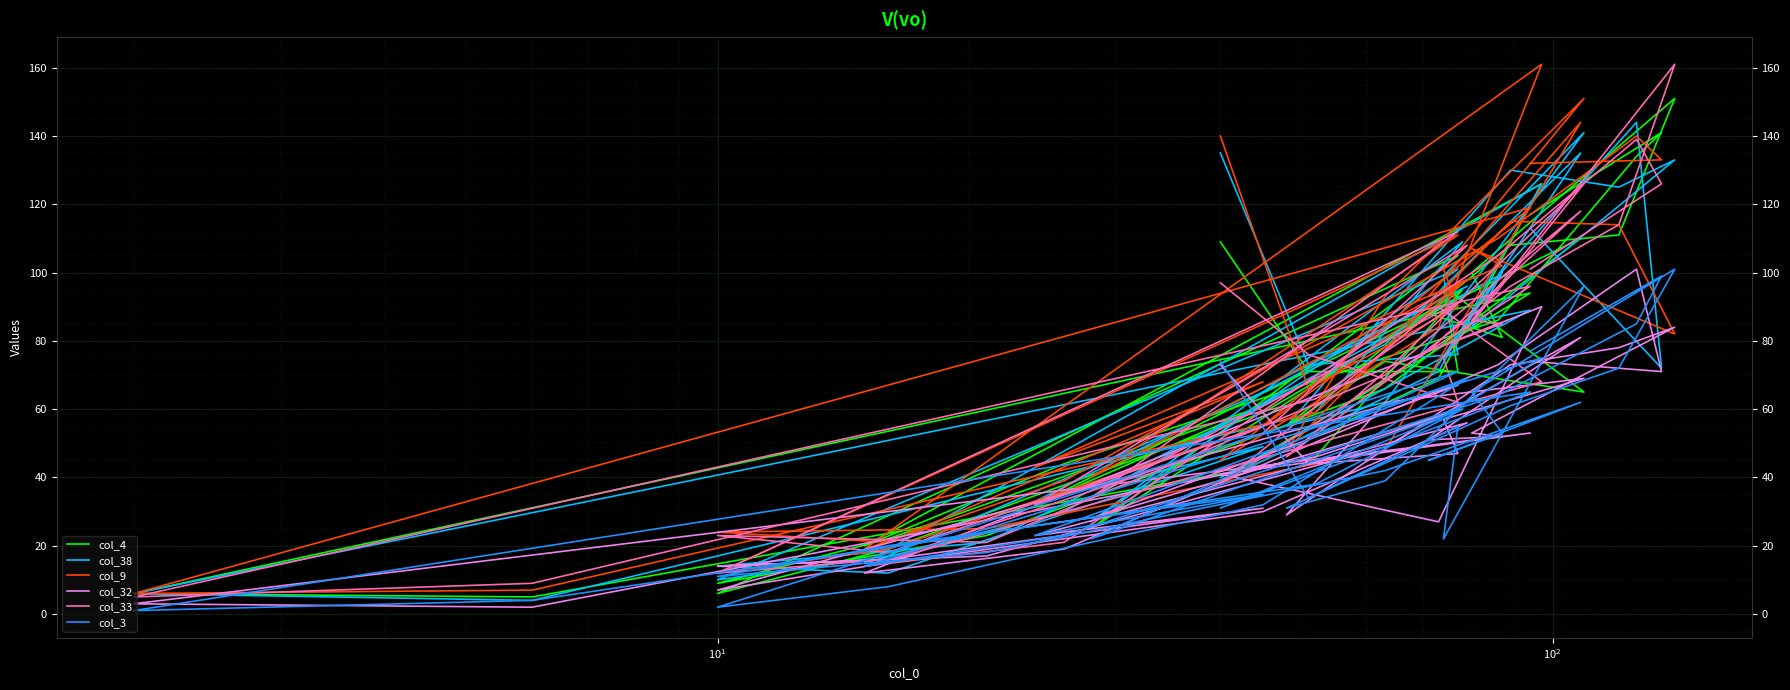

Rank the series by their maximum value, from highest to lowest.

col_9, col_33, col_4, col_38, col_32, col_3